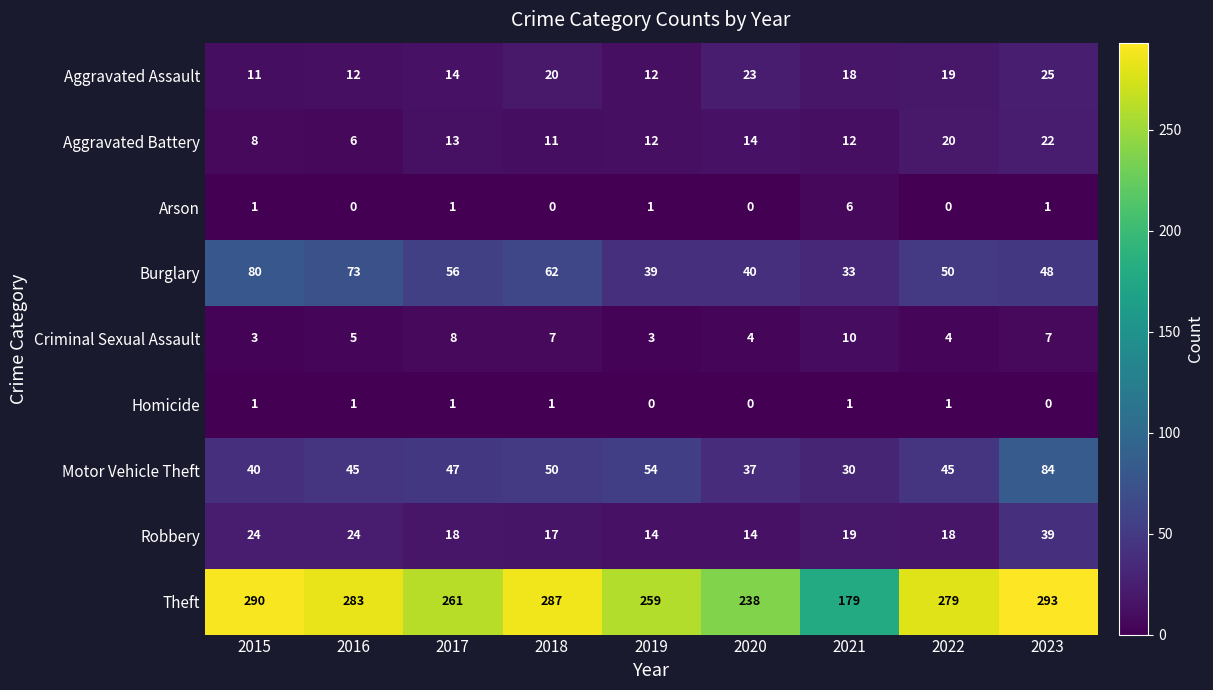

At which label does Burglary first exceed 50?

2015